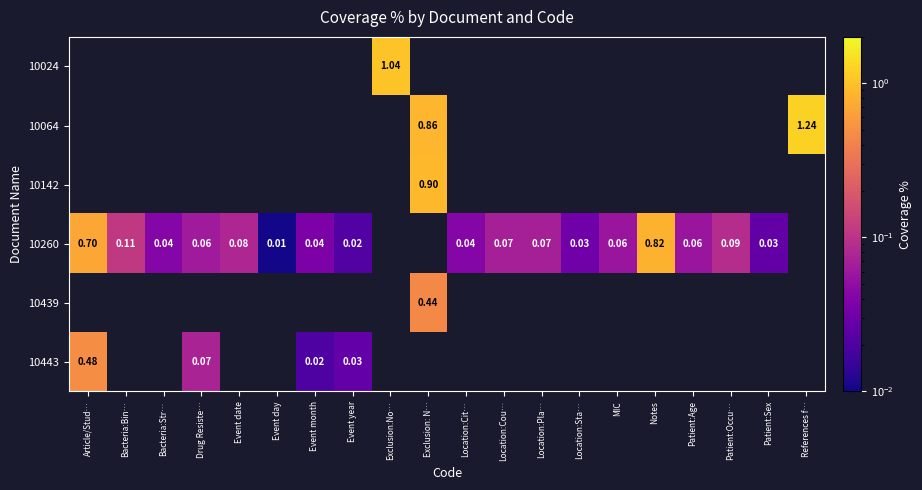

What is the maximum value shown in the chart?

1.2